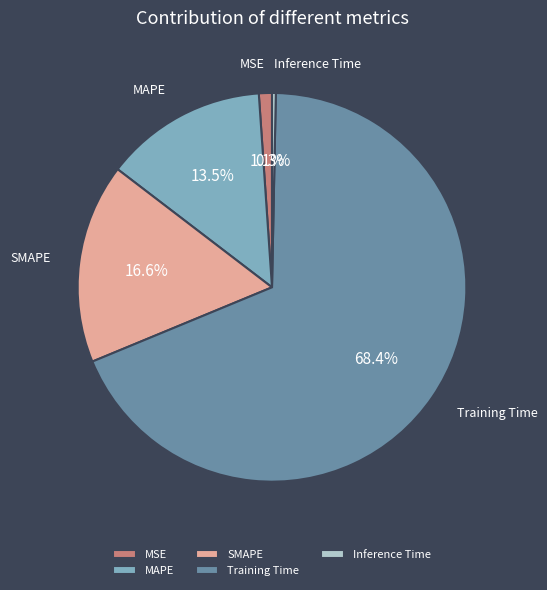

Which has a higher value, MAPE or Inference Time?

MAPE